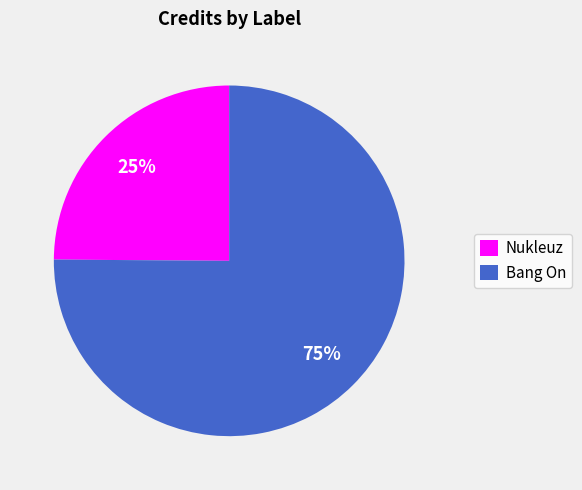

Is it true that Bang On is 81% of the pie?

False